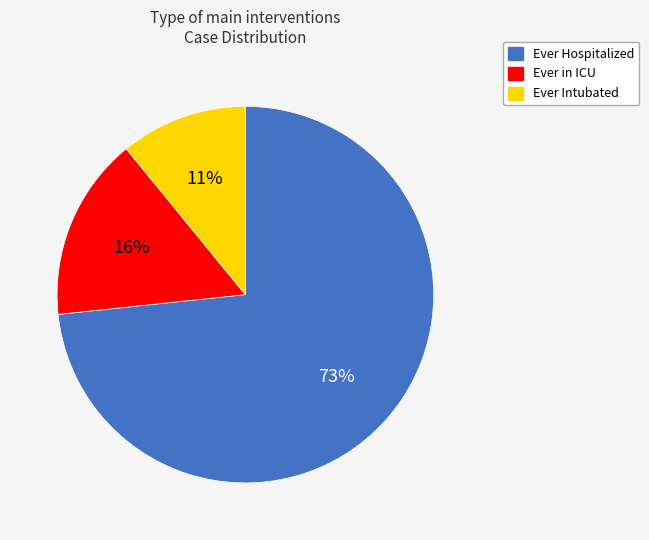

Does any single category account for the majority?

Yes